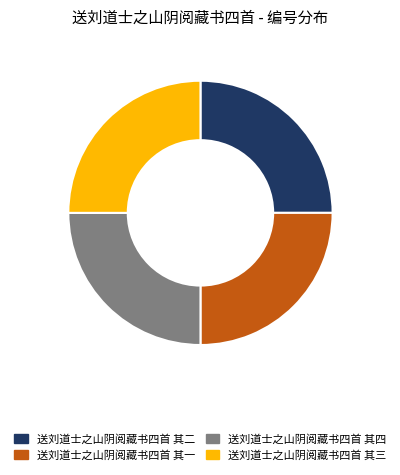

True or false: 送刘道士之山阴阅藏书四首 其四 accounts for 15% of the total.

False